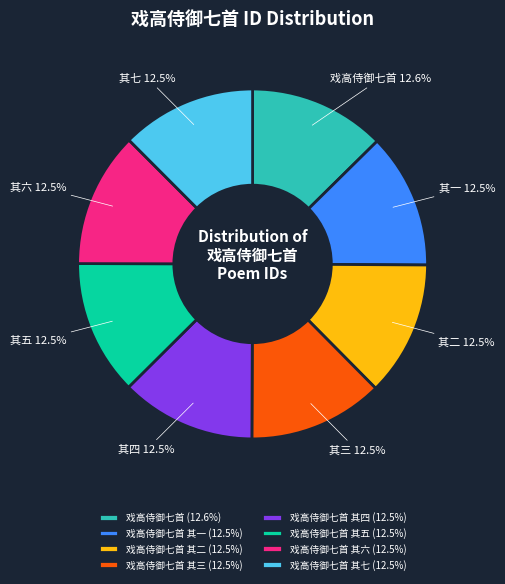

What is the ratio of the value at 戏高侍御七首 其一 (12.5%) to the value at 戏高侍御七首 其七 (12.5%)?

1.0